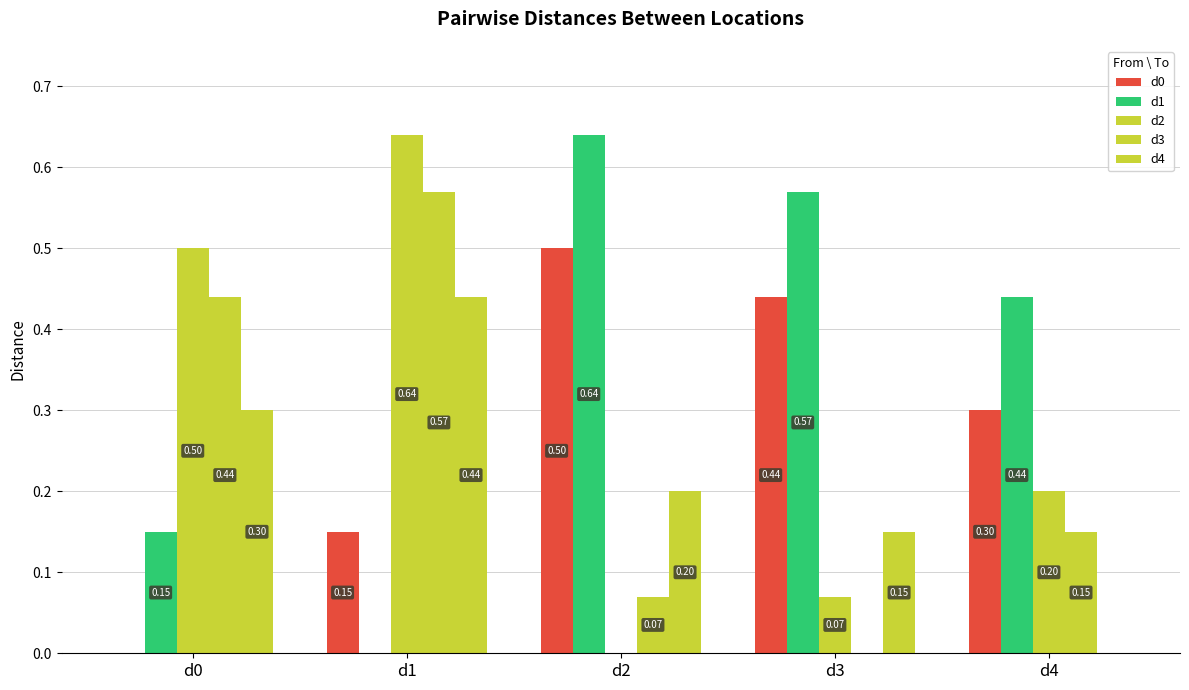

Does the chart contain stacked bars?

No